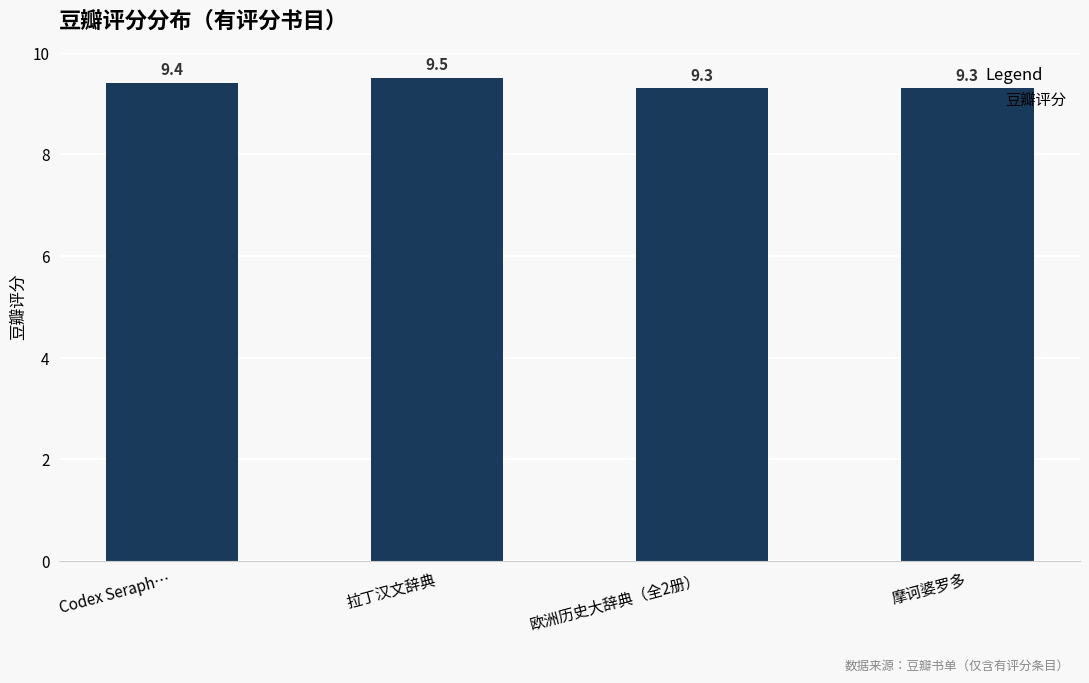

Is it true that the value at Codex Seraph… is 4.3?

False